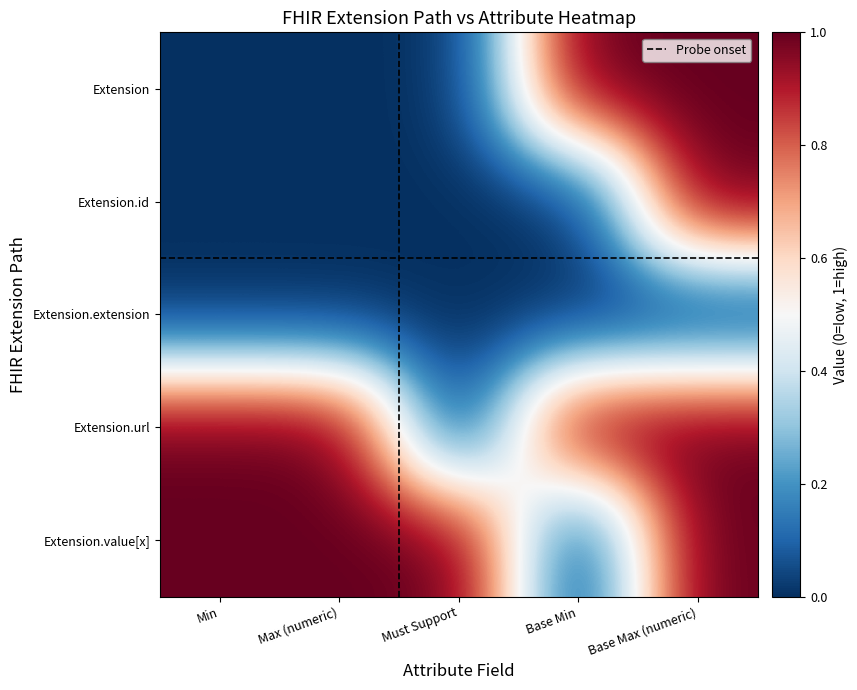

At which category is the sum across all series the highest?

4